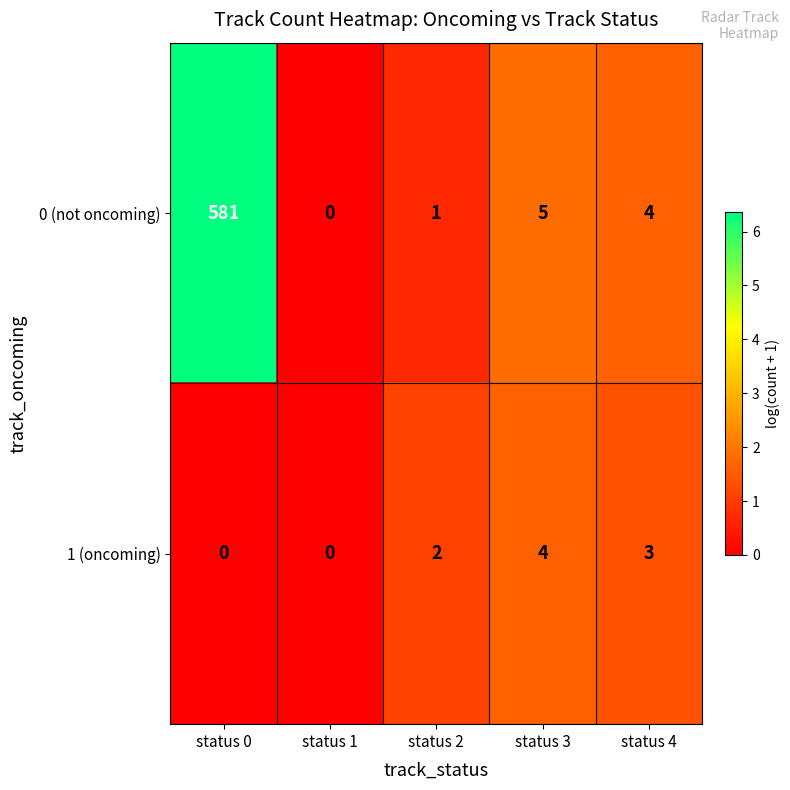

Rank the series by their average value, from highest to lowest.

0 (not oncoming), 1 (oncoming)